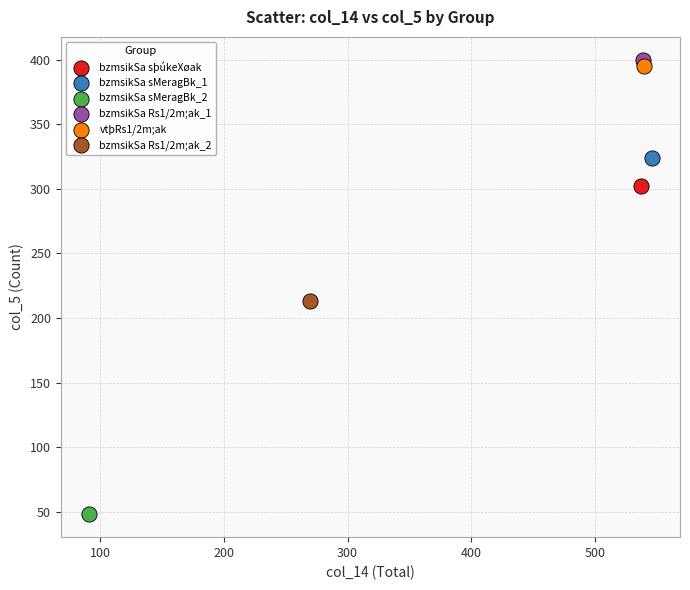

What are all the series names shown in the legend?

bzmsikSa sþúkeXøak, bzmsikSa sMeragBk_1, bzmsikSa sMeragBk_2, bzmsikSa Rs1/2m;ak_1, vtþRs1/2m;ak, bzmsikSa Rs1/2m;ak_2